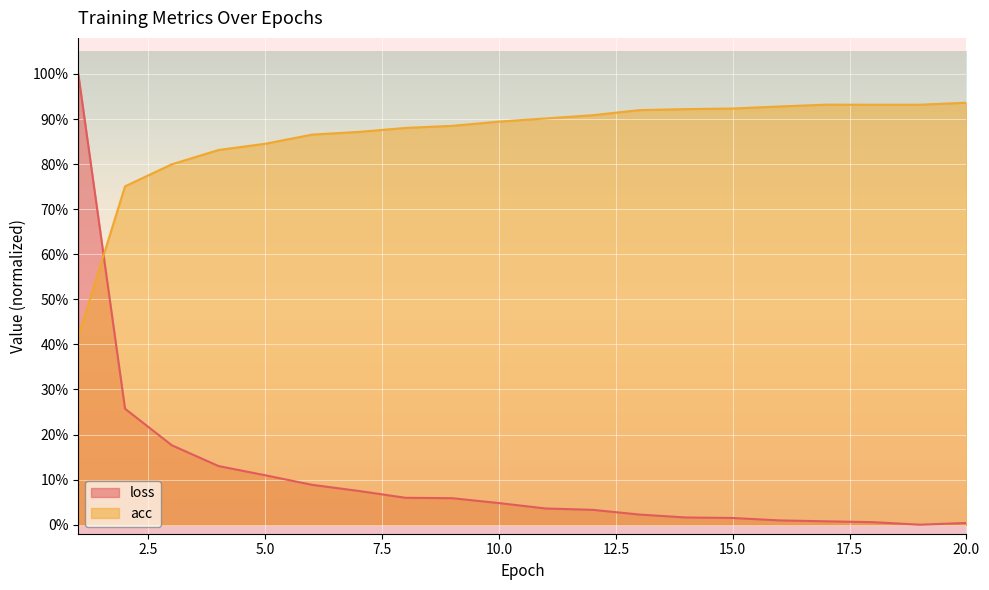

Reading left to right, what are all the values shown in this chart?

loss: 1.0	0.3	0.2	0.1	0.1	0.1	0.1	0.1	0.1	0.0	0.0	0.0	0.0	0.0	0.0	0.0	0.0	0.0	0.0	0.0
acc: 0.4	0.8	0.8	0.8	0.8	0.9	0.9	0.9	0.9	0.9	0.9	0.9	0.9	0.9	0.9	0.9	0.9	0.9	0.9	0.9